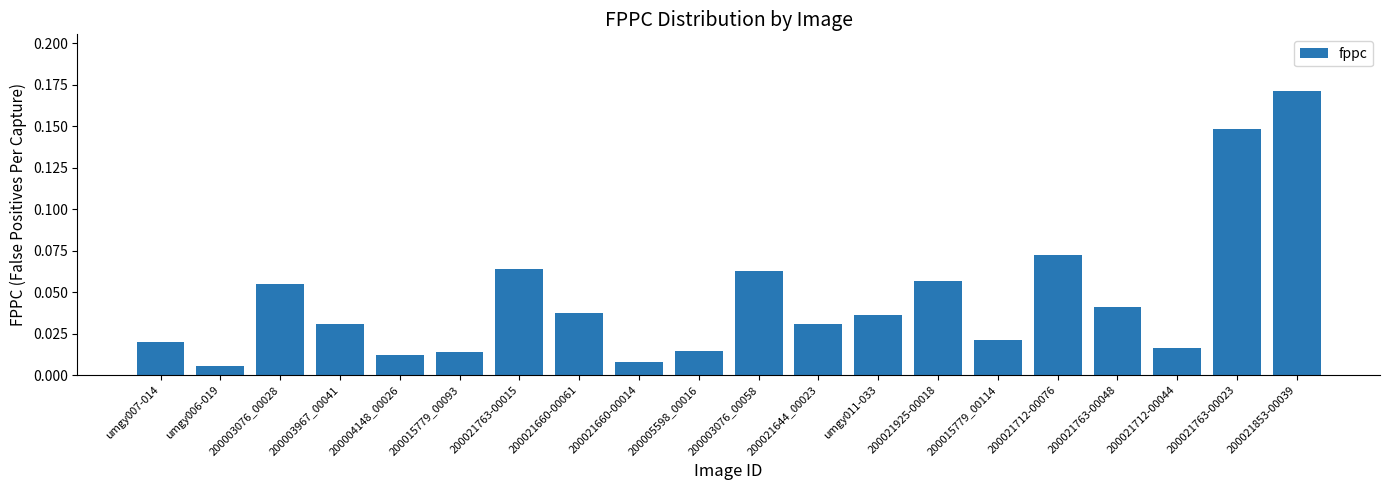

What is the sum of all values?

0.9